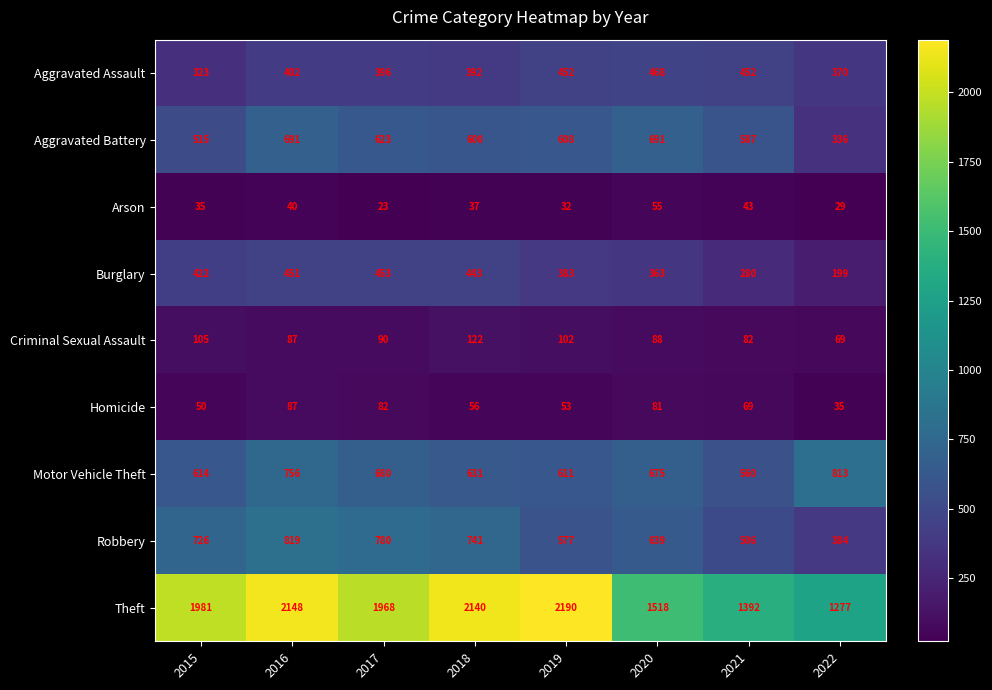

Which label corresponds to the smallest value in the chart?

2017